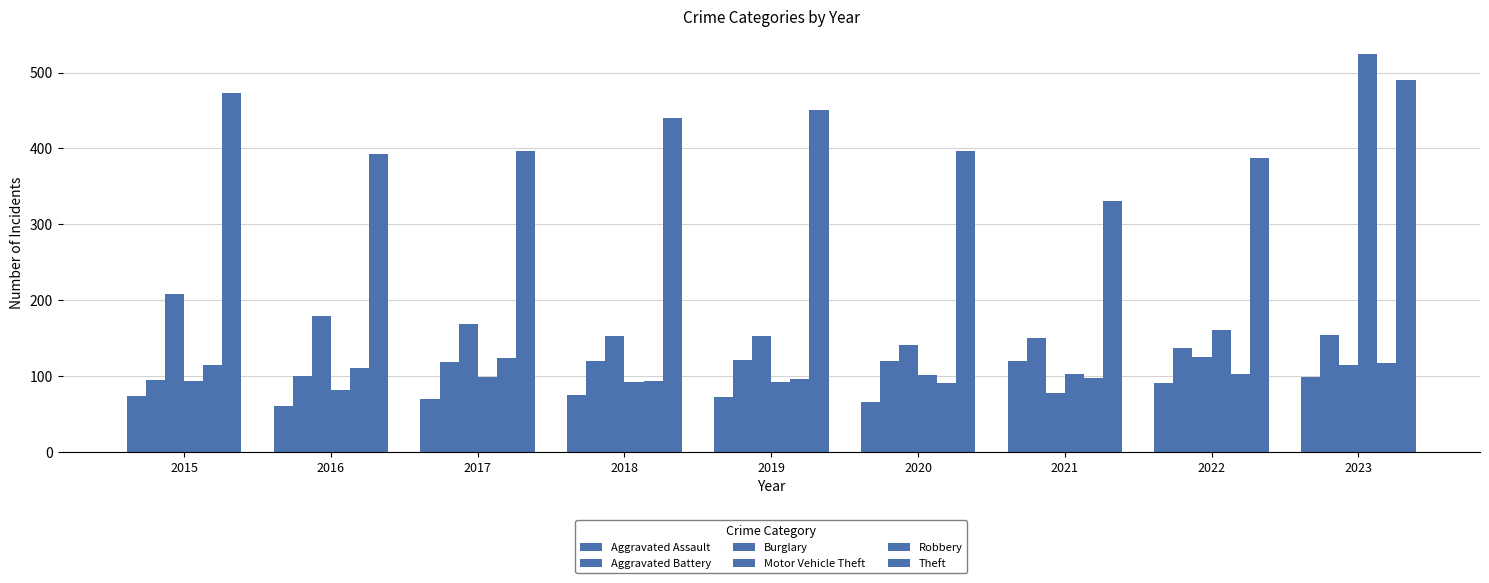

What is the highest value of the Motor Vehicle Theft series?

525